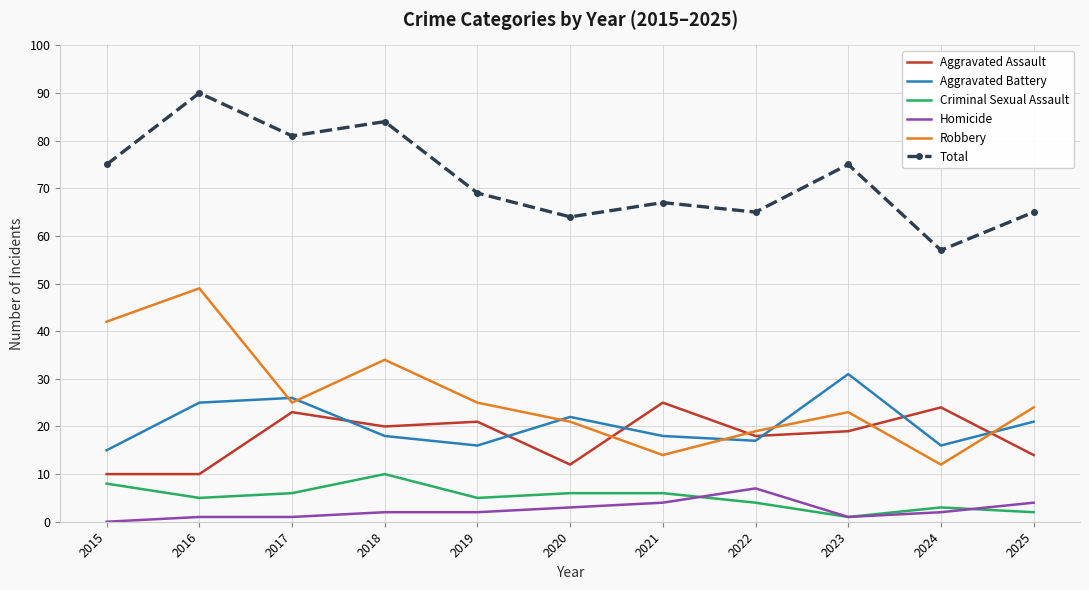

What is the total value across all series at 2015?

150